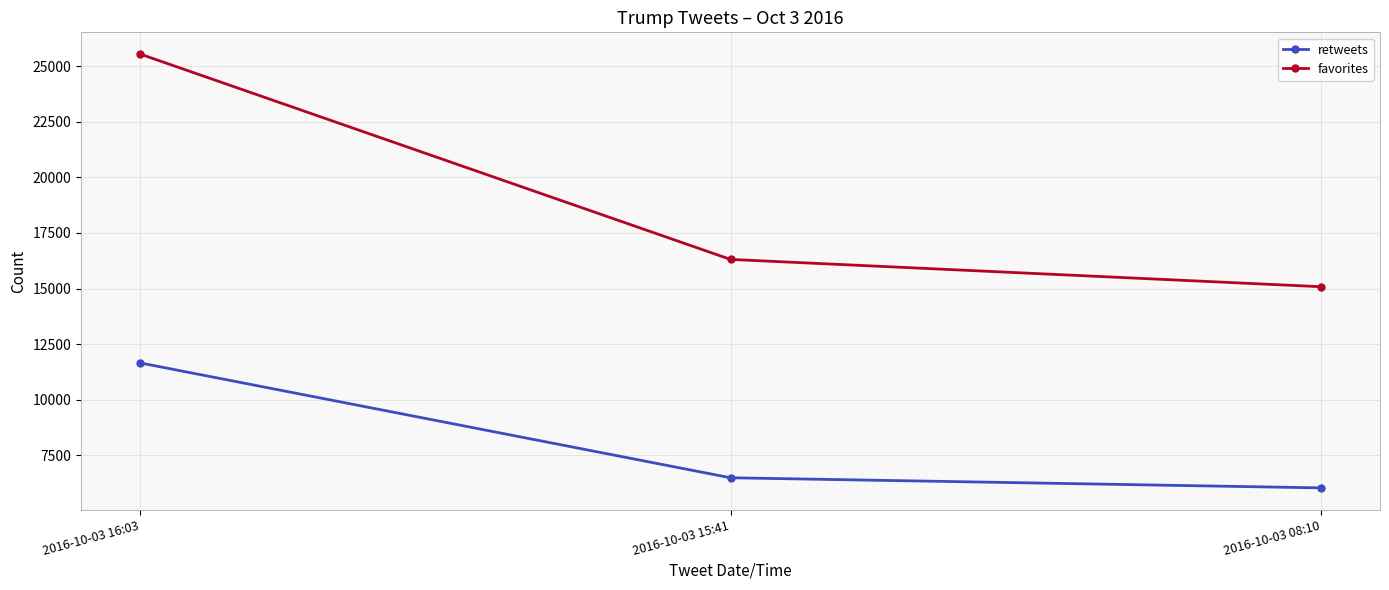

What is the difference between the maximum and second lowest values in the retweets series?

5168